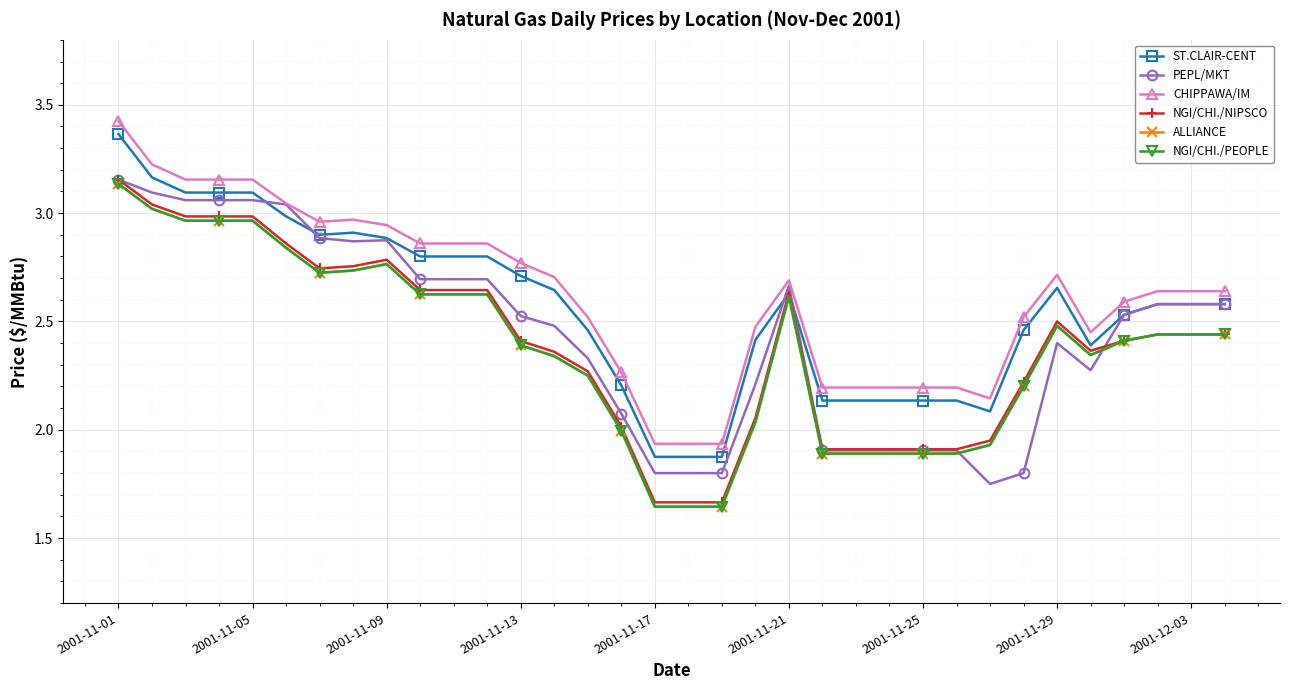

Does the chart have visible grid lines?

Yes